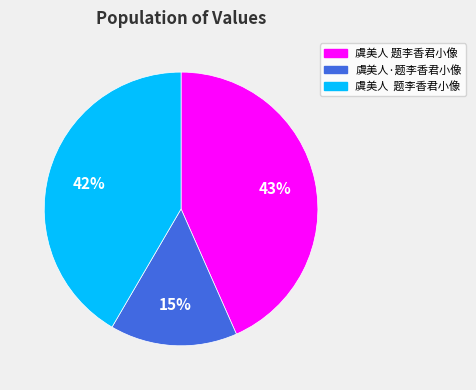

Is there any slice that represents more than half of the pie?

No